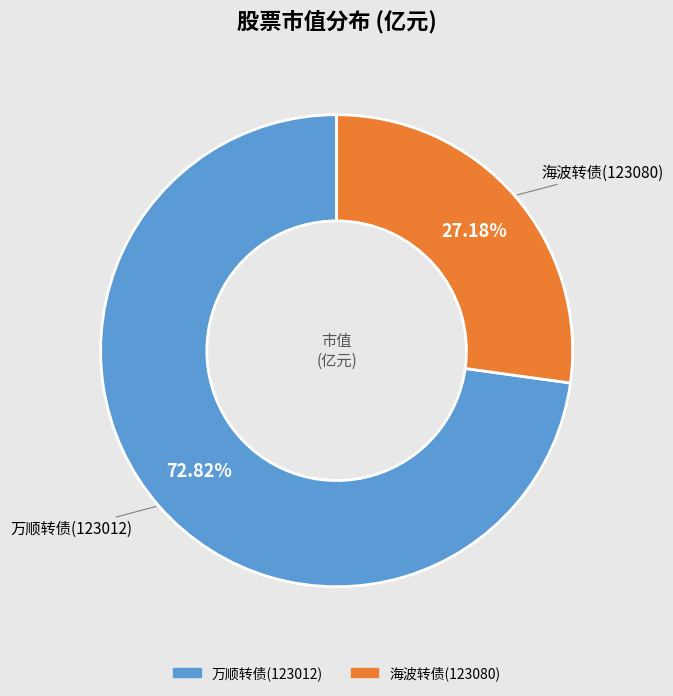

Which slice is the smallest?

海波转债(123080)